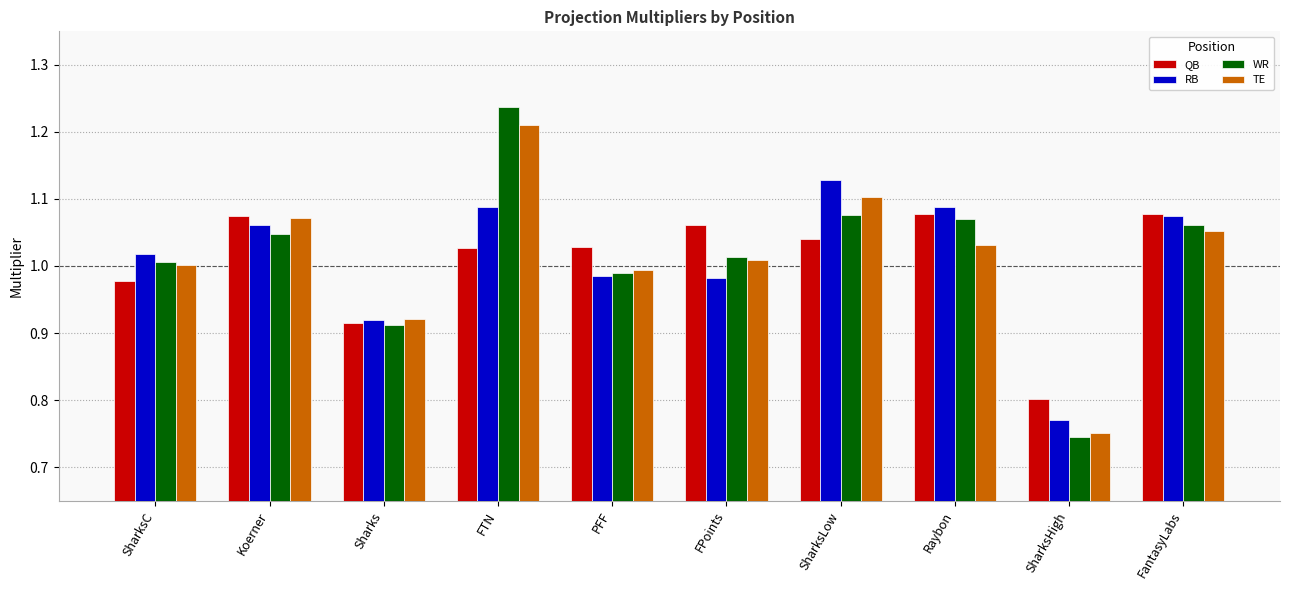

How many groups of bars are there?

10